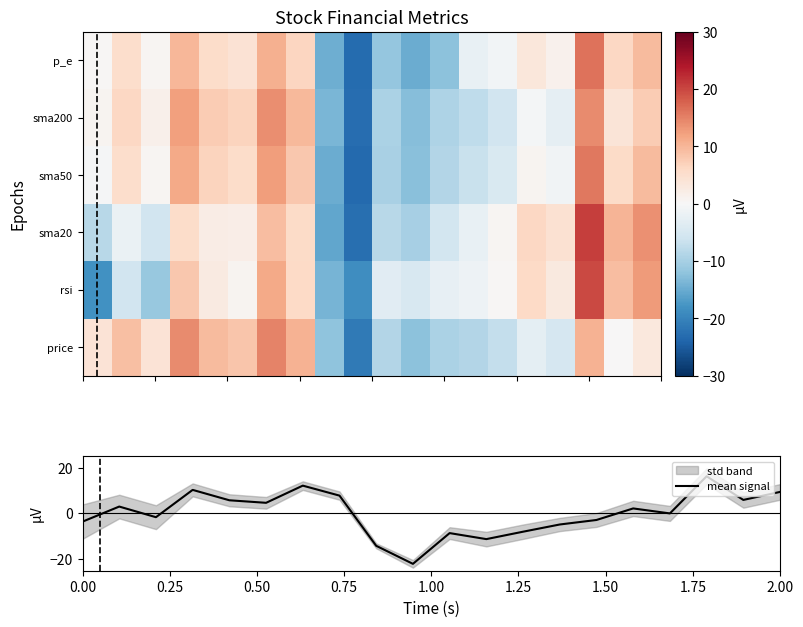

What is the maximum value for mean signal?

16.2